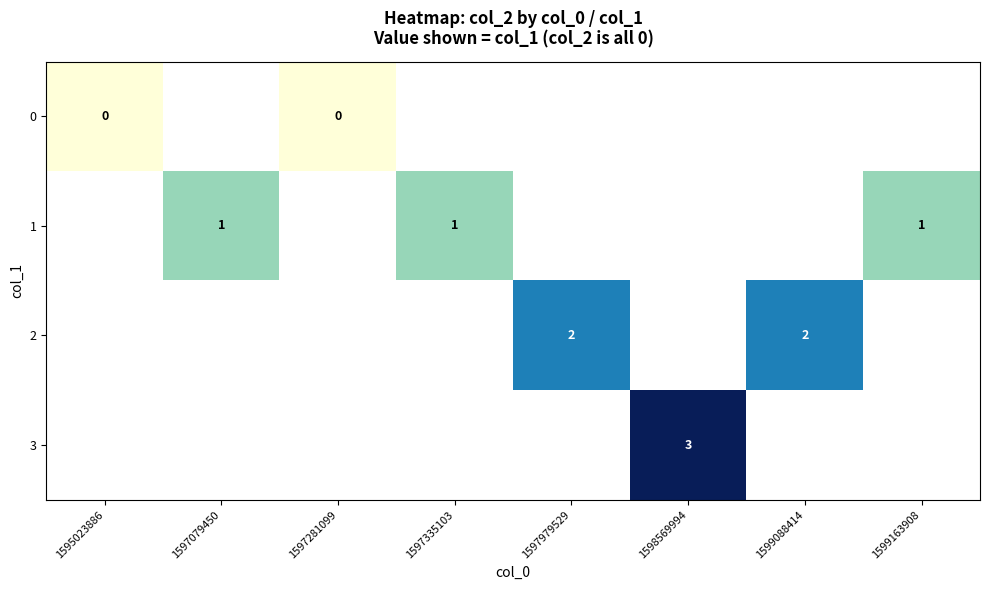

The row_1 series shows 0.2 at 1599163908. True or false?

False